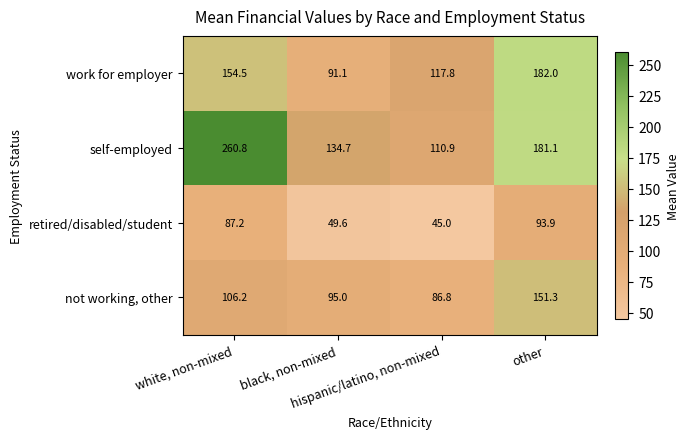

At how many categories does at least one series exceed 108?

4